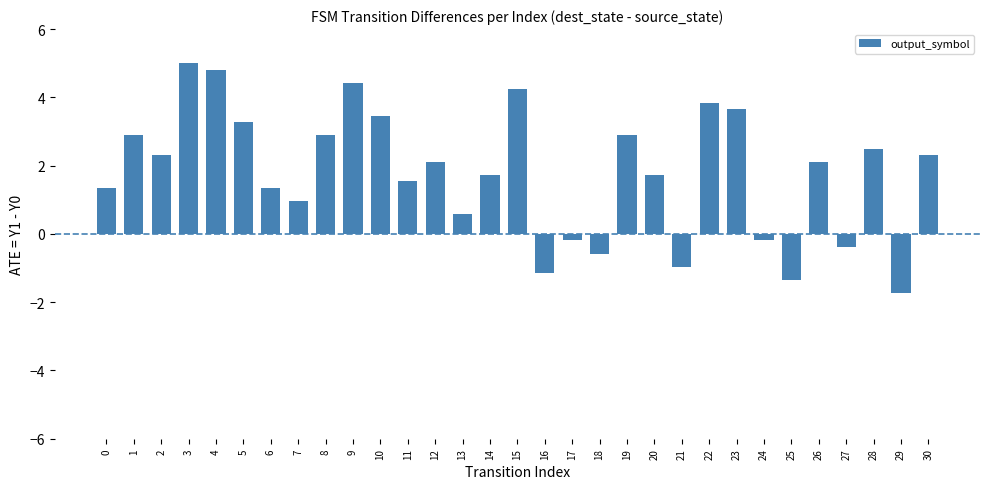

What is the smallest value displayed?

-1.7